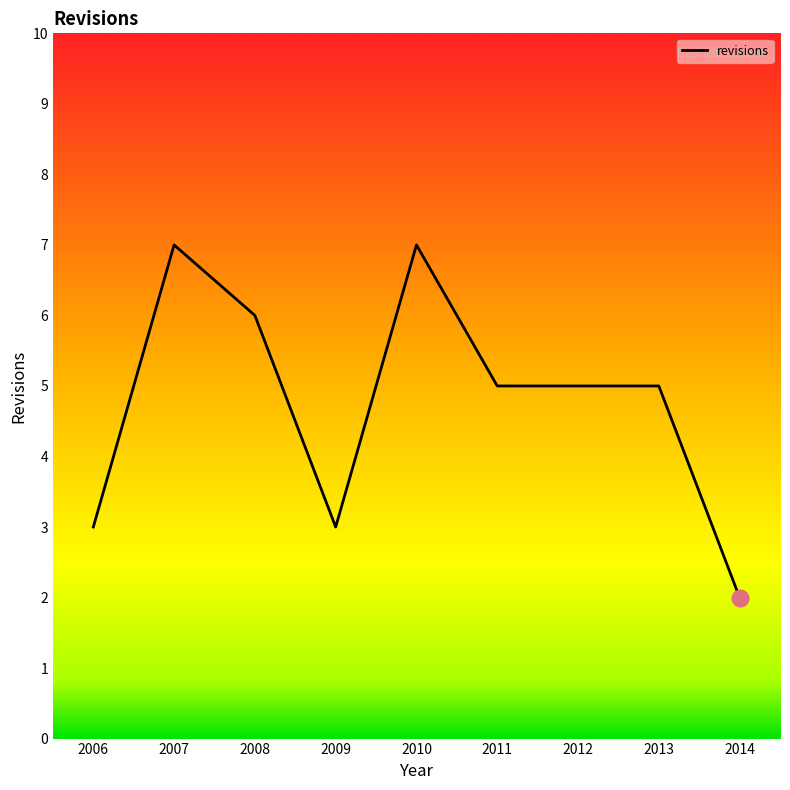

What is the ratio of the value at 2008 to the value at 2013?

1.2